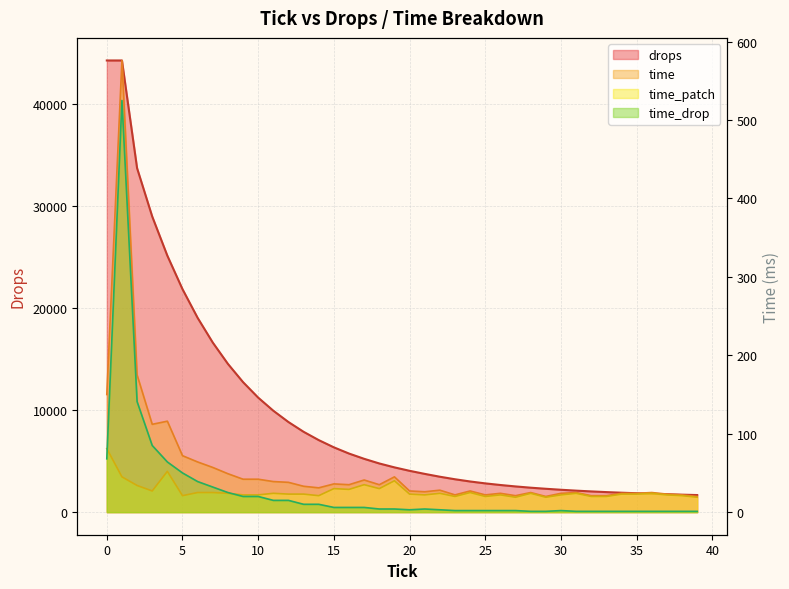

True or false: drops has a value of 1850 at 24.

False